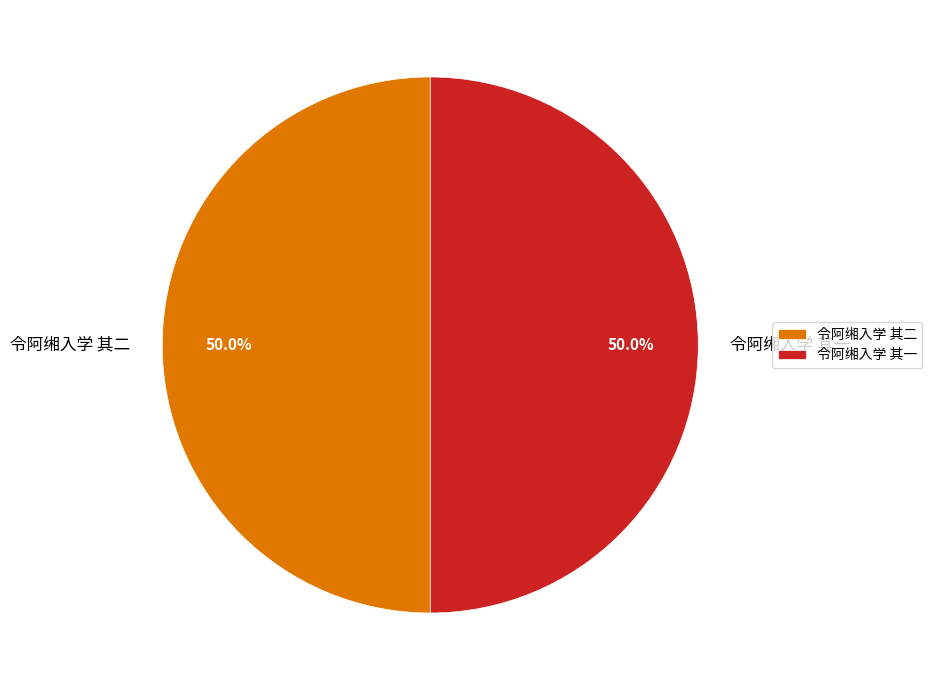

The 令阿缃入学 其一 slice represents 50% of the pie. True or false?

True